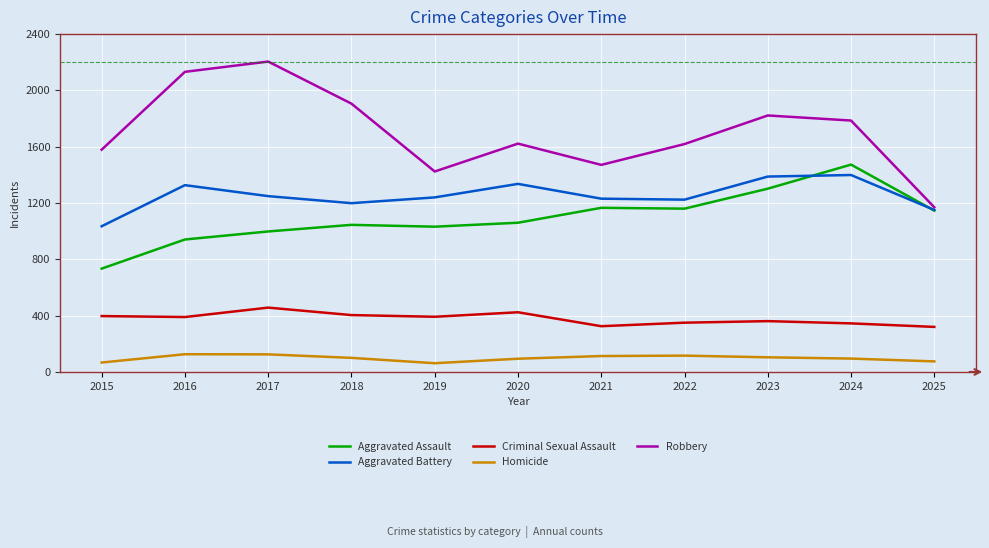

True or false: Aggravated Assault and Robbery intersect in this chart.

False